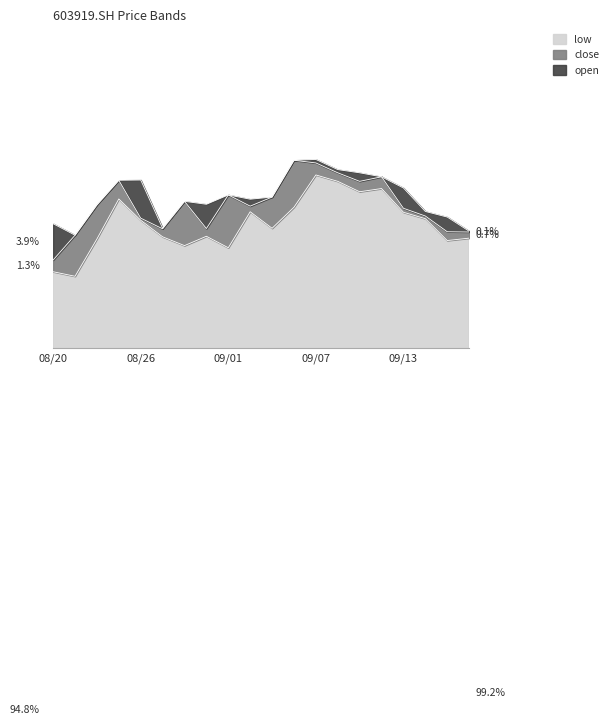

Which category has the highest value in the low series?

09/07